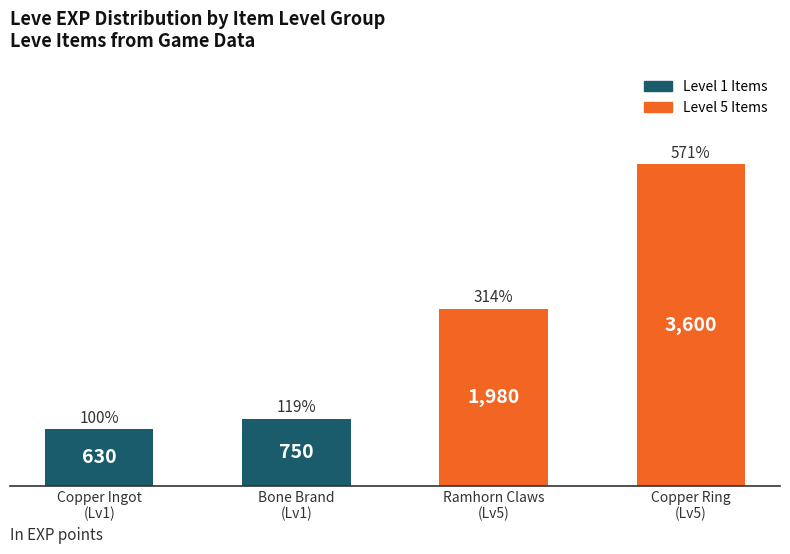

Reading left to right, transcribe all the data shown in this chart.

Copper Ingot
(Lv1)=630	Bone Brand
(Lv1)=750	Ramhorn Claws
(Lv5)=1980	Copper Ring
(Lv5)=3600